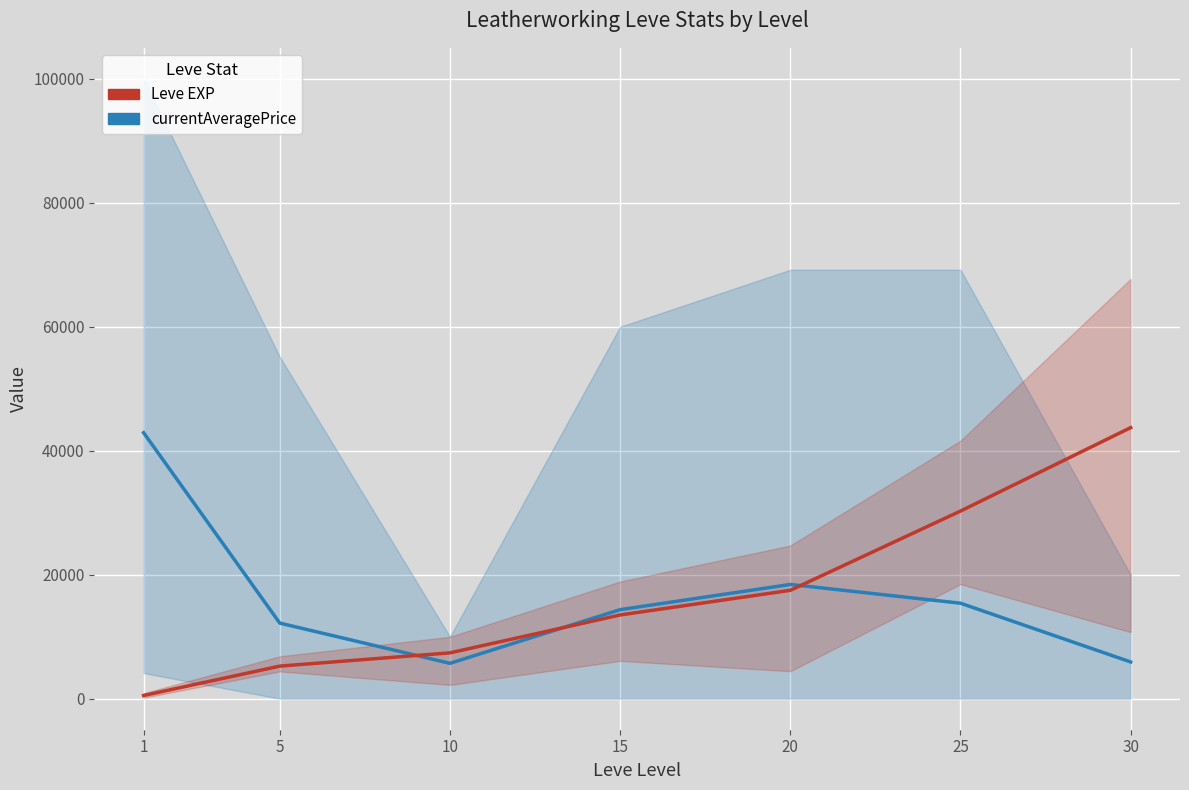

List the labels in order of currentAveragePrice value, largest first.

1, 20, 25, 15, 5, 30, 10